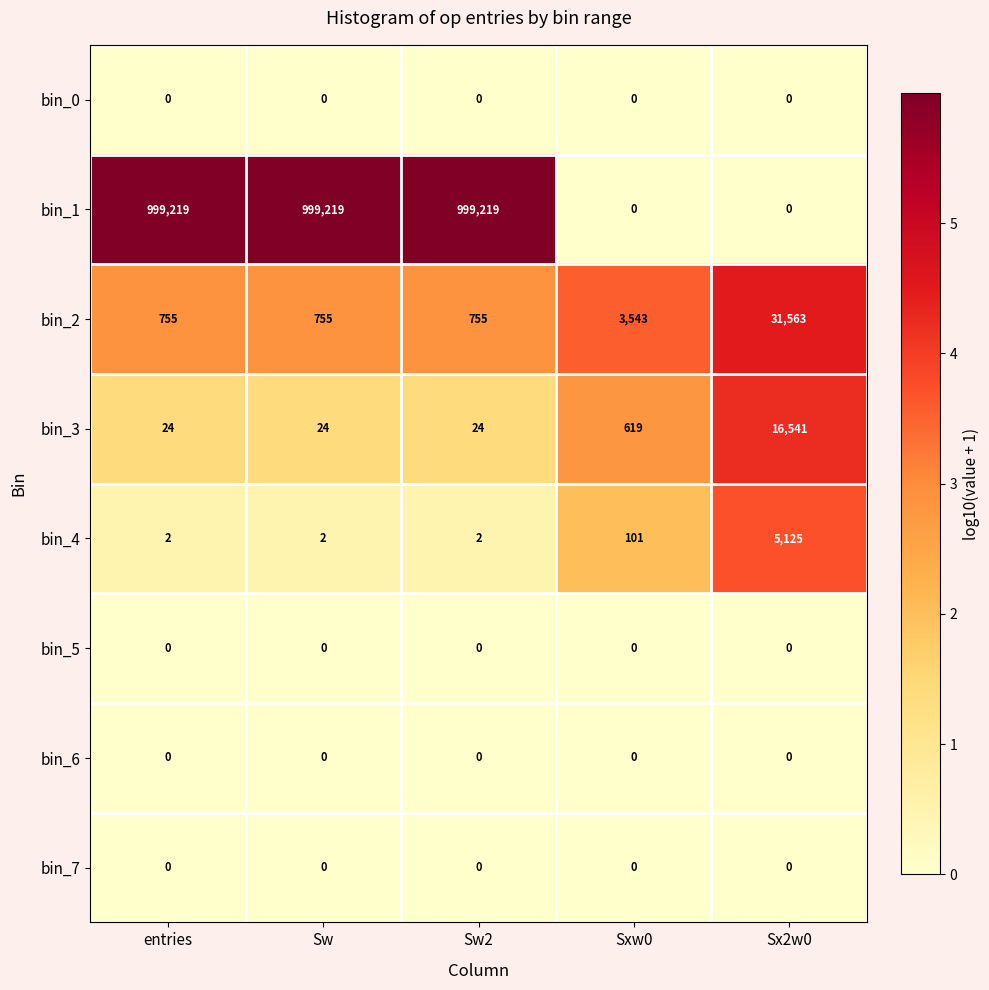

What is the greatest value displayed?

999219